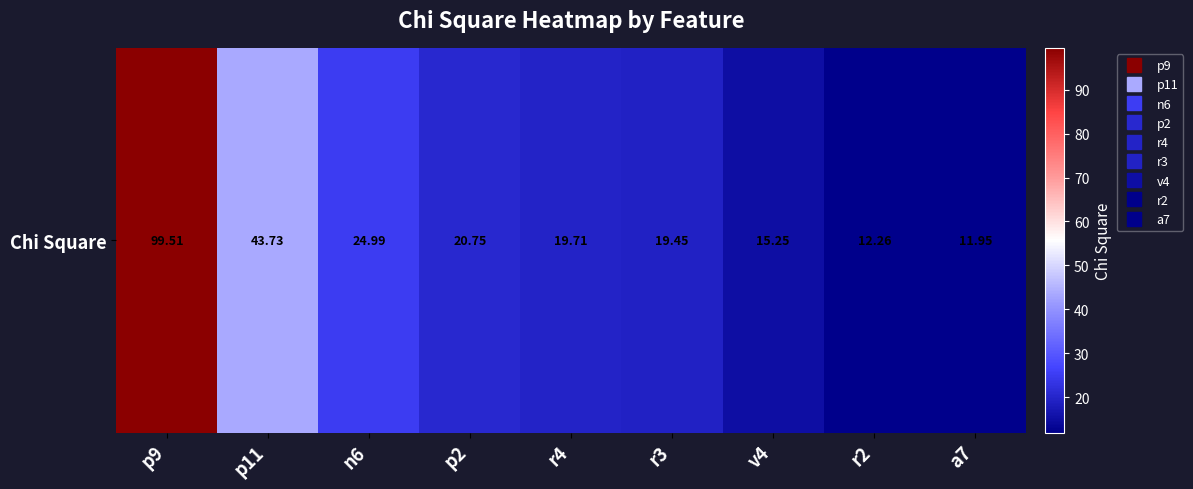

Rank the categories by value from lowest to highest.

a7, r2, v4, r3, r4, p2, n6, p11, p9